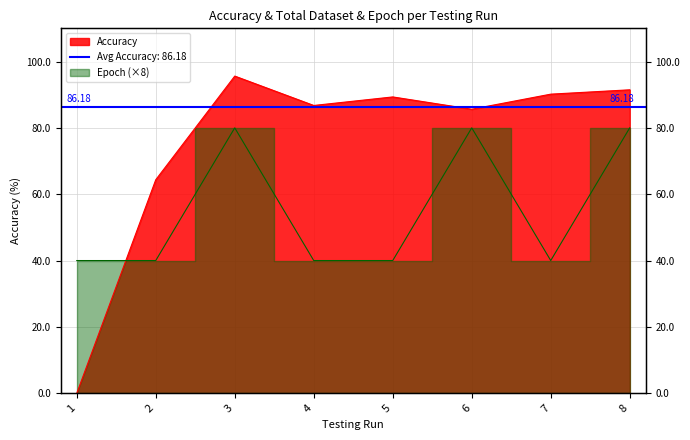

Rank the series at 2 from highest to lowest value.

Accuracy, Epoch